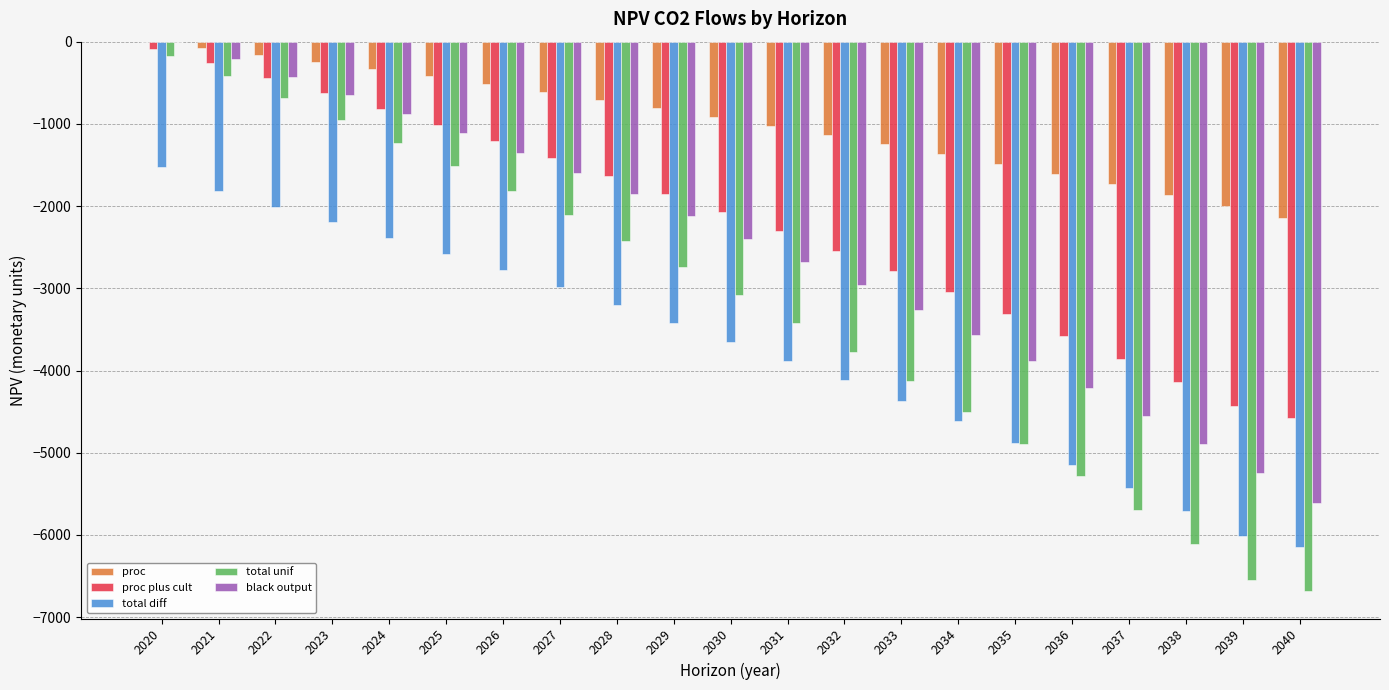

Which series has the largest total across all categories?

proc